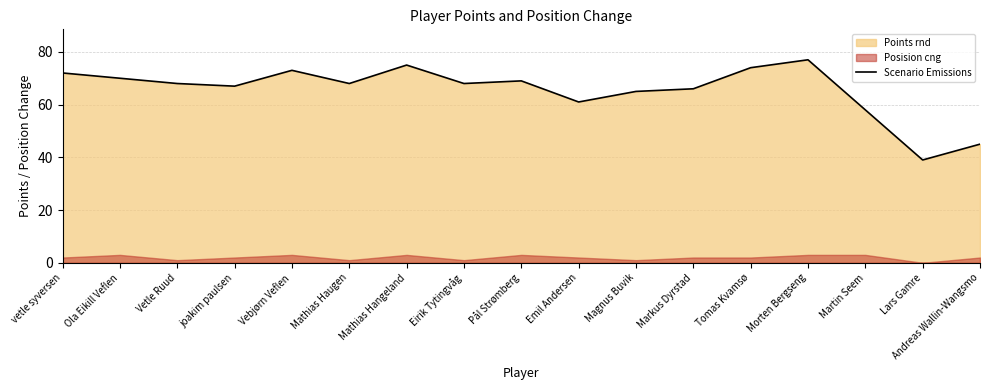

What is the label of the 16th point from the right?

Ola Eikill Veflen